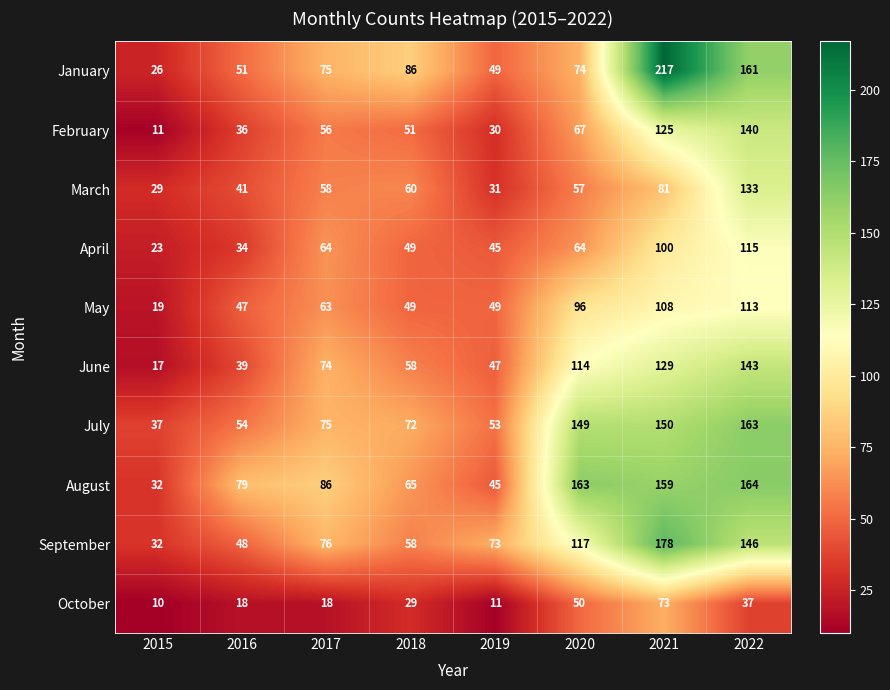

List the series in order of their peak value, lowest first.

October, May, April, March, February, June, July, August, September, January